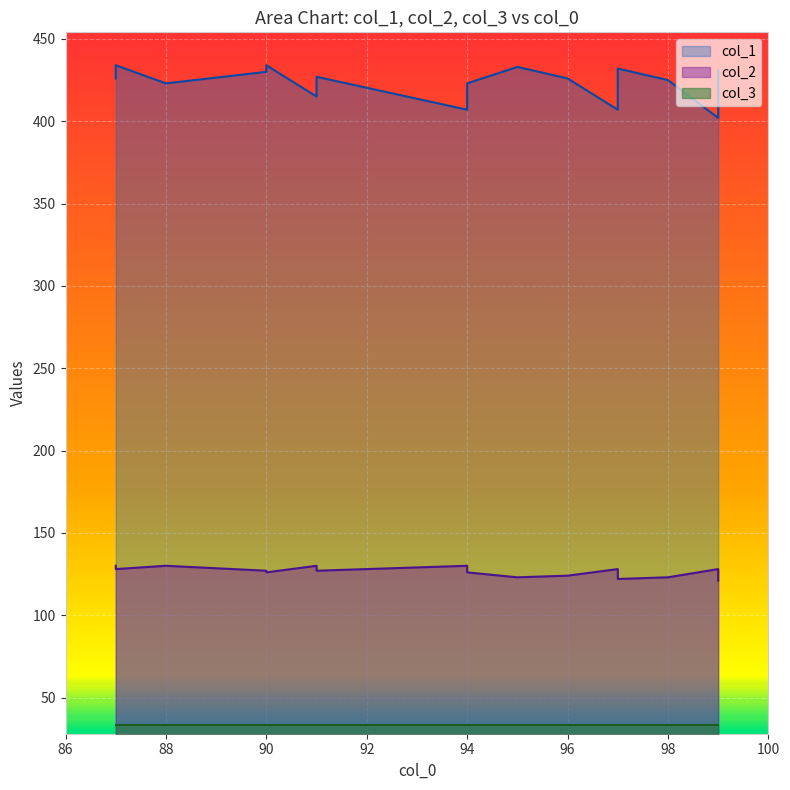

Between 87 and 88, which series saw the biggest shift?

col_1